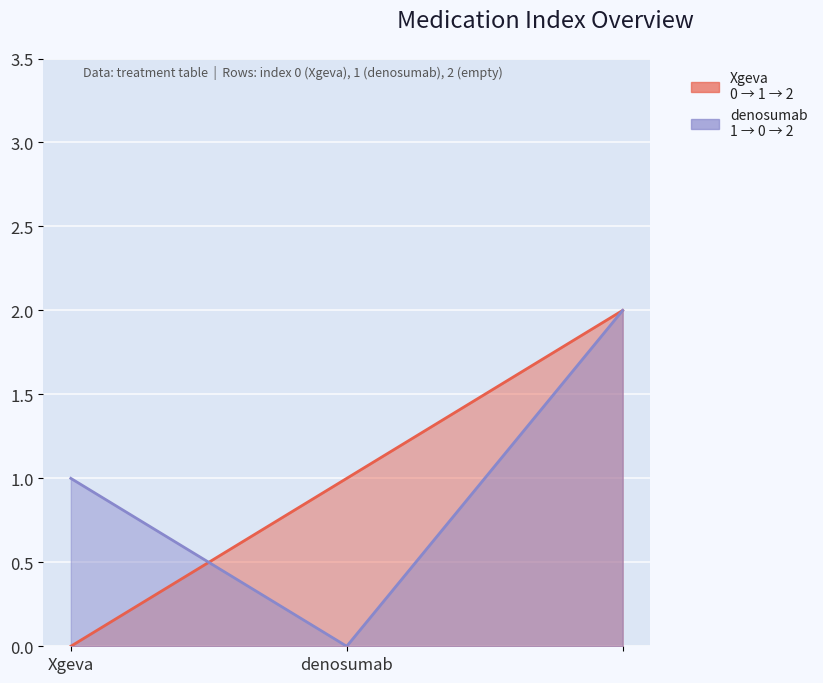

What value does the denosumab series have at ?

2